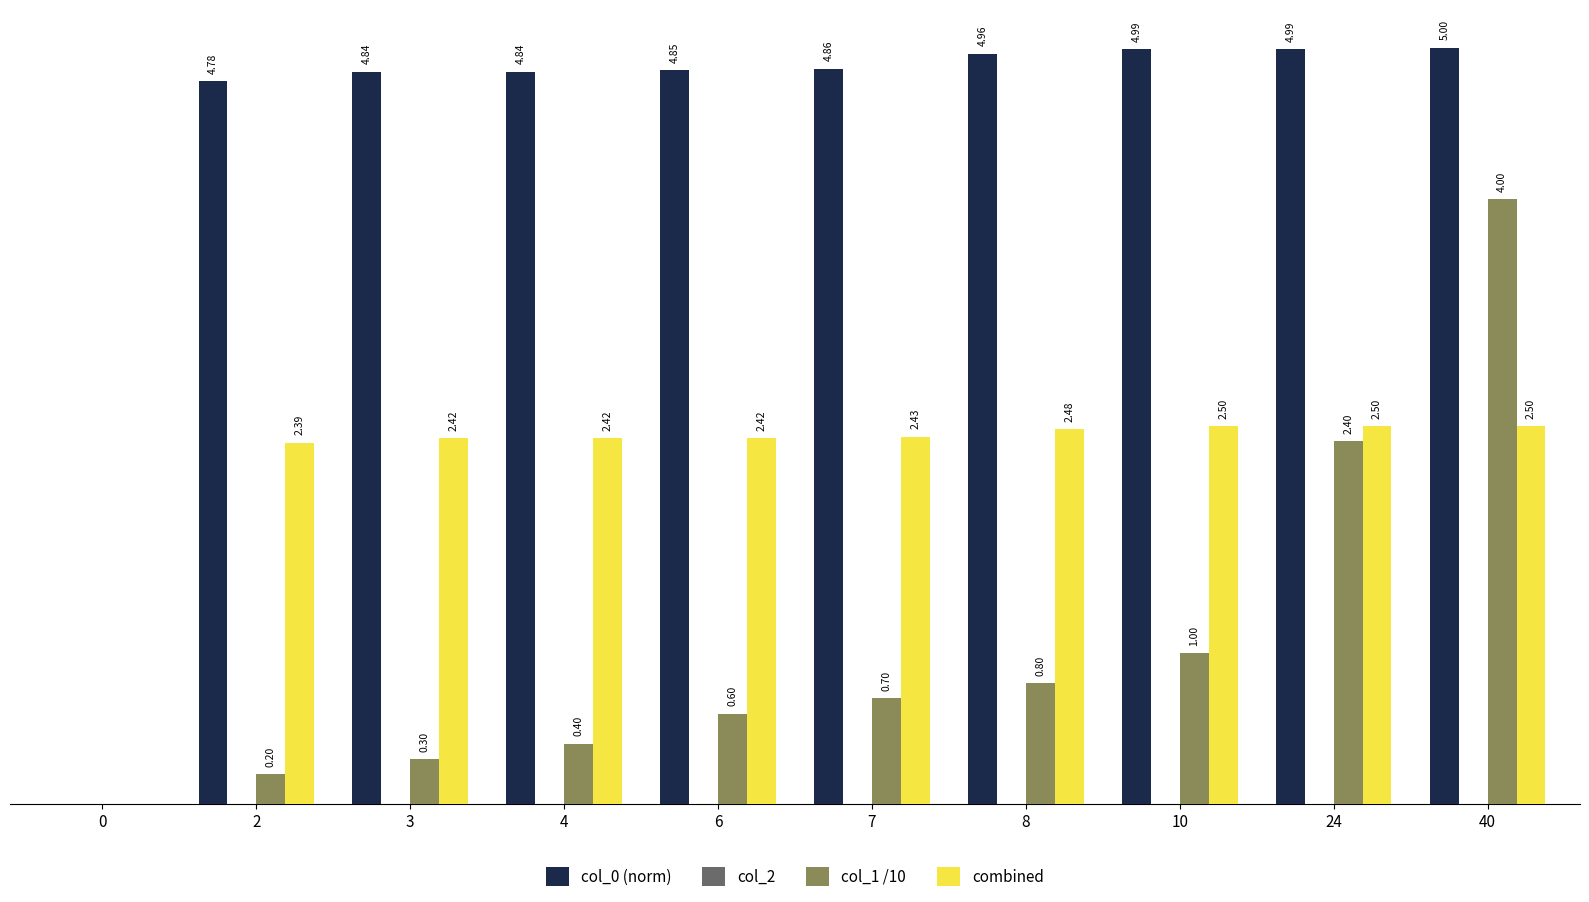

Is the value of combined at 7 greater than the value of col_0 (norm) at 24?

No